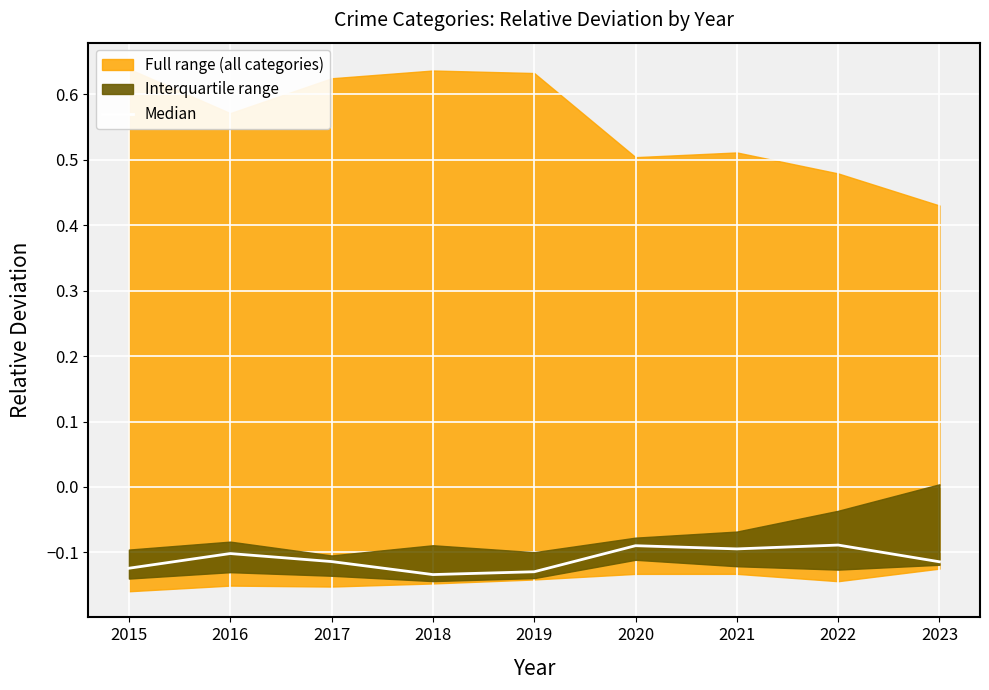

Which label corresponds to the largest value in the chart?

2022